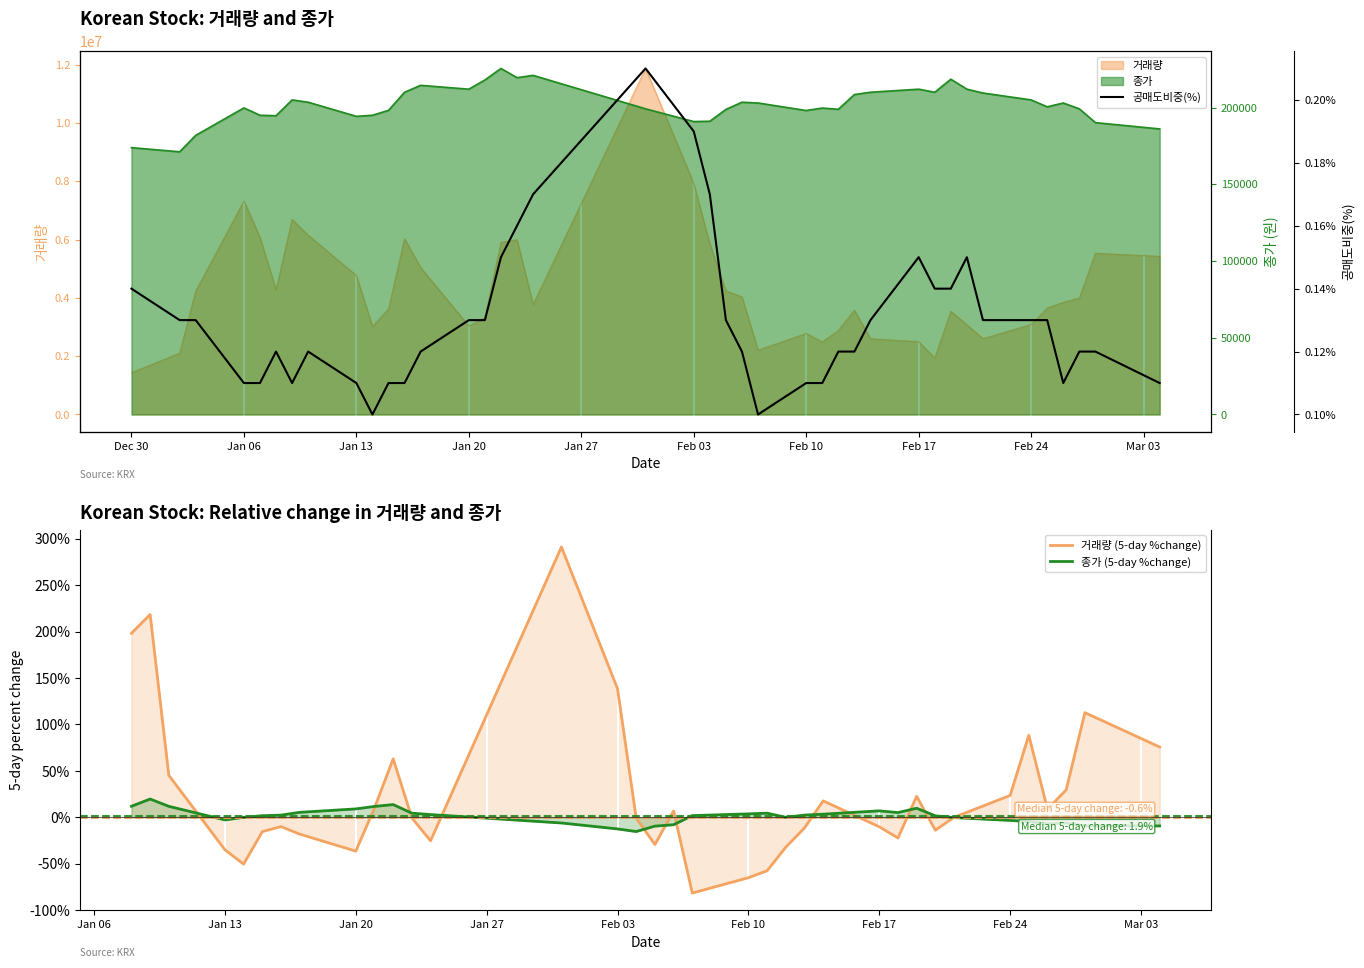

The value of 공매도비중(%) at Feb 17 is 0.2. True or false?

False